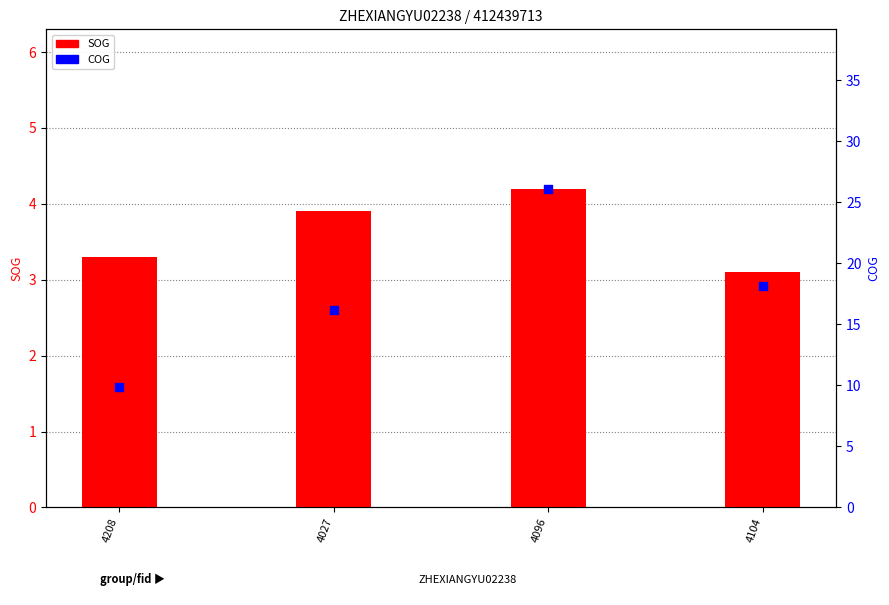

At how many categories does at least one series exceed 3?

4